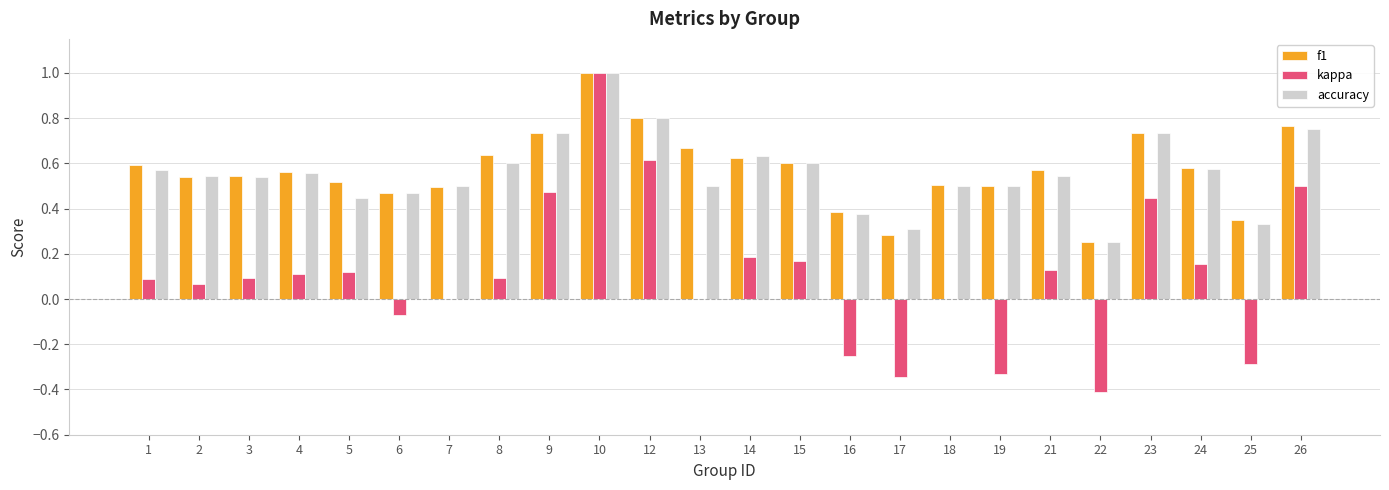

What are all the series names shown in the legend?

f1, kappa, accuracy